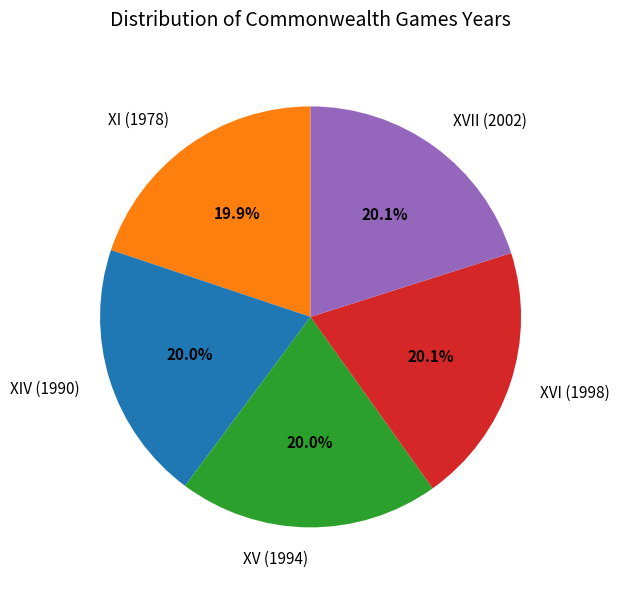

Is XVI (1998) the majority of the pie?

No